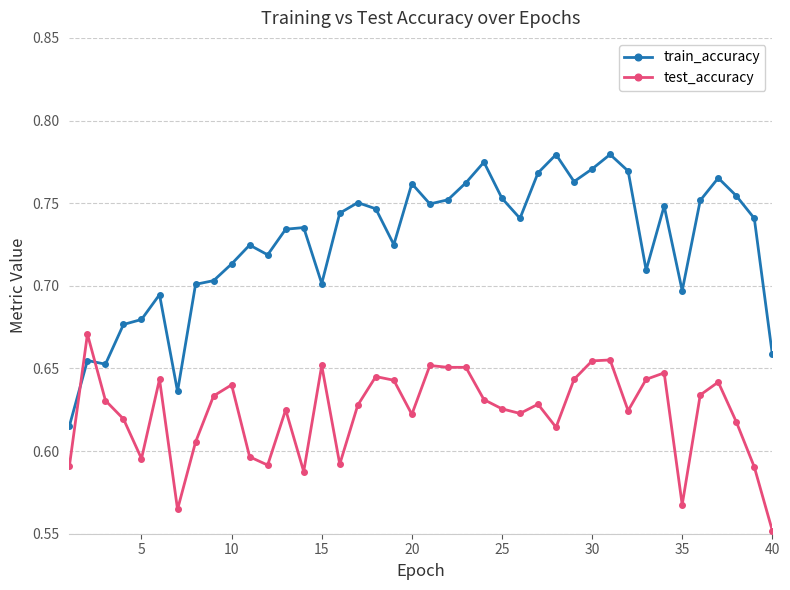

After their last crossing, which series has the higher values: train_accuracy or test_accuracy?

train_accuracy